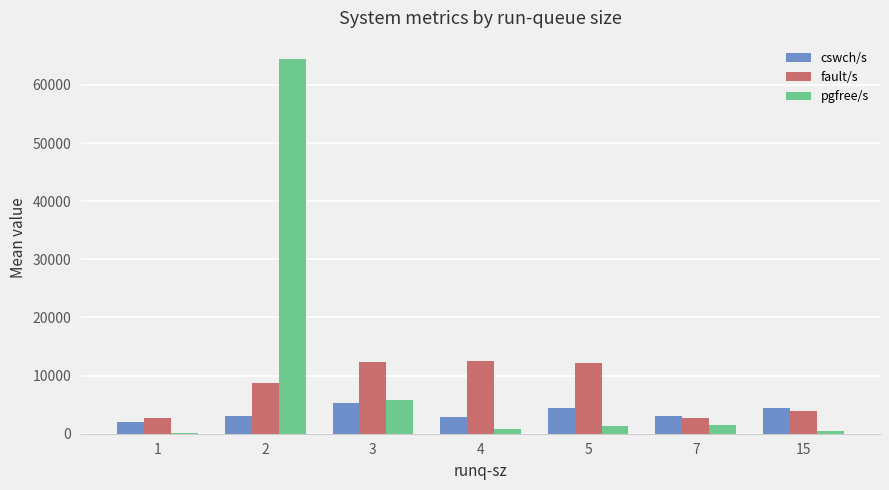

Count the number of data series in this chart.

3